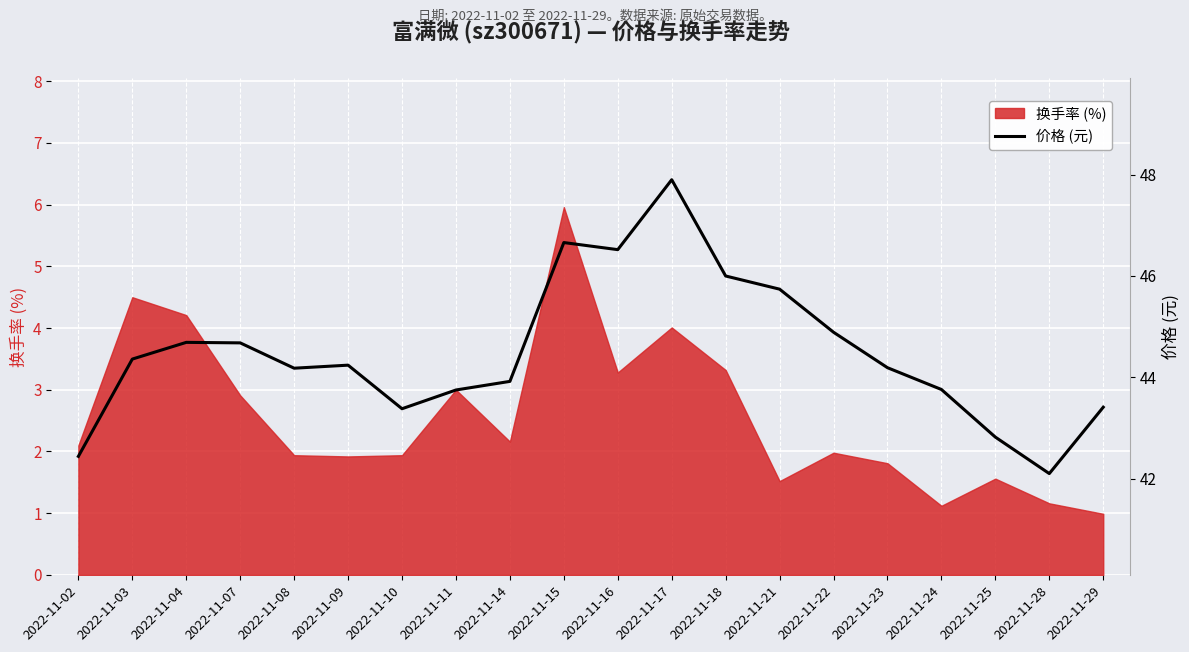

What is the lowest value of the 换手率 (%) series?

1.0